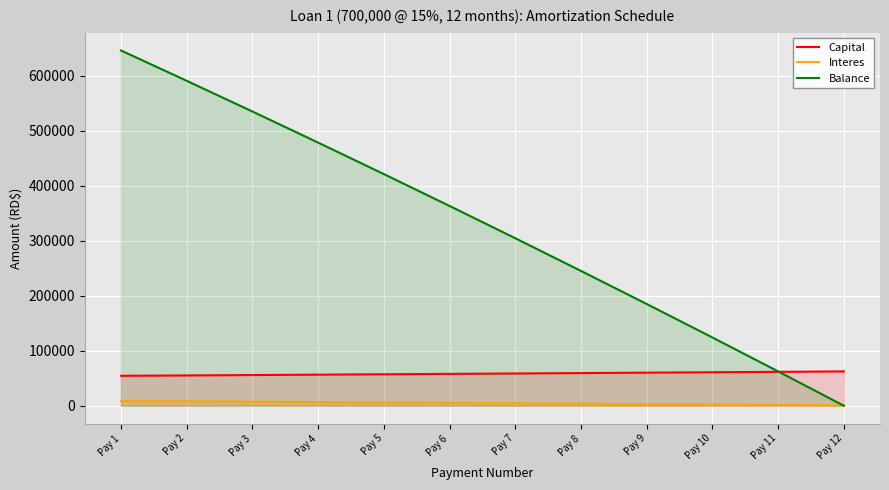

How many intersections are there between Balance and Interes?

1